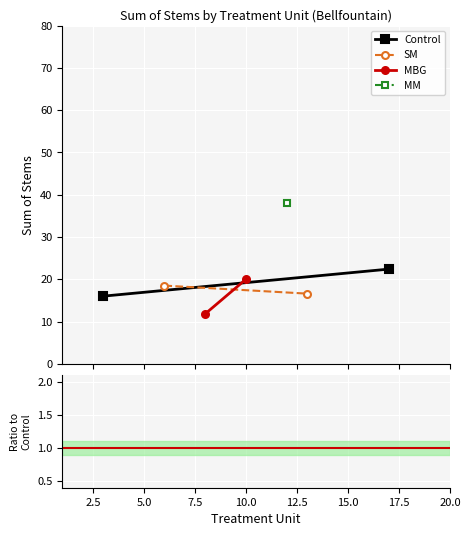

What is the minimum value for SM?

16.6